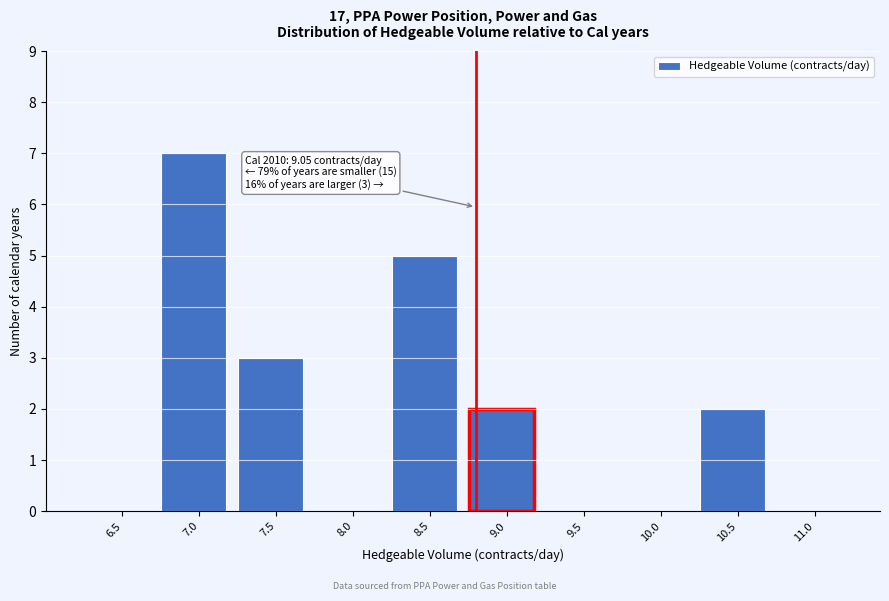

Reading left to right, extract all data points from this chart.

6.5=0	7.0=7	7.5=3	8.0=0	8.5=5	9.0=2	9.5=0	10.0=0	10.5=2	11.0=0